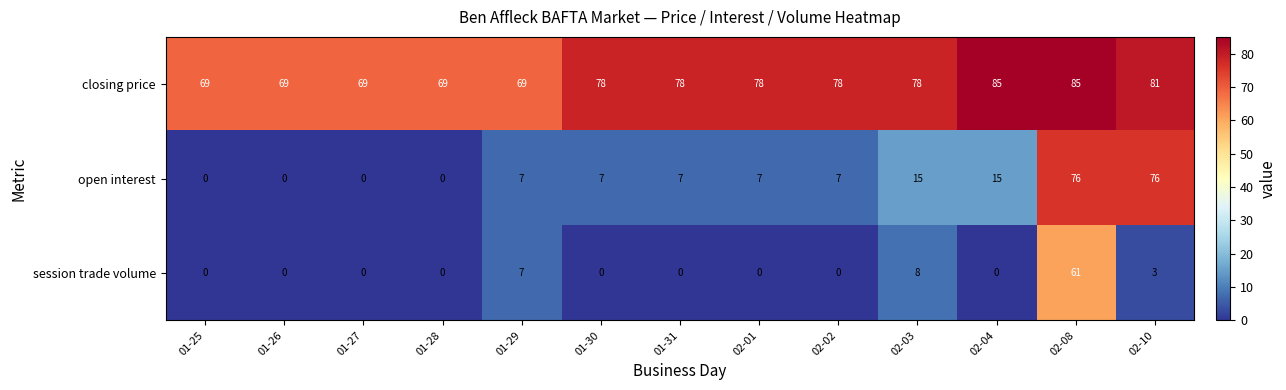

How many categories are shown in the chart?

13